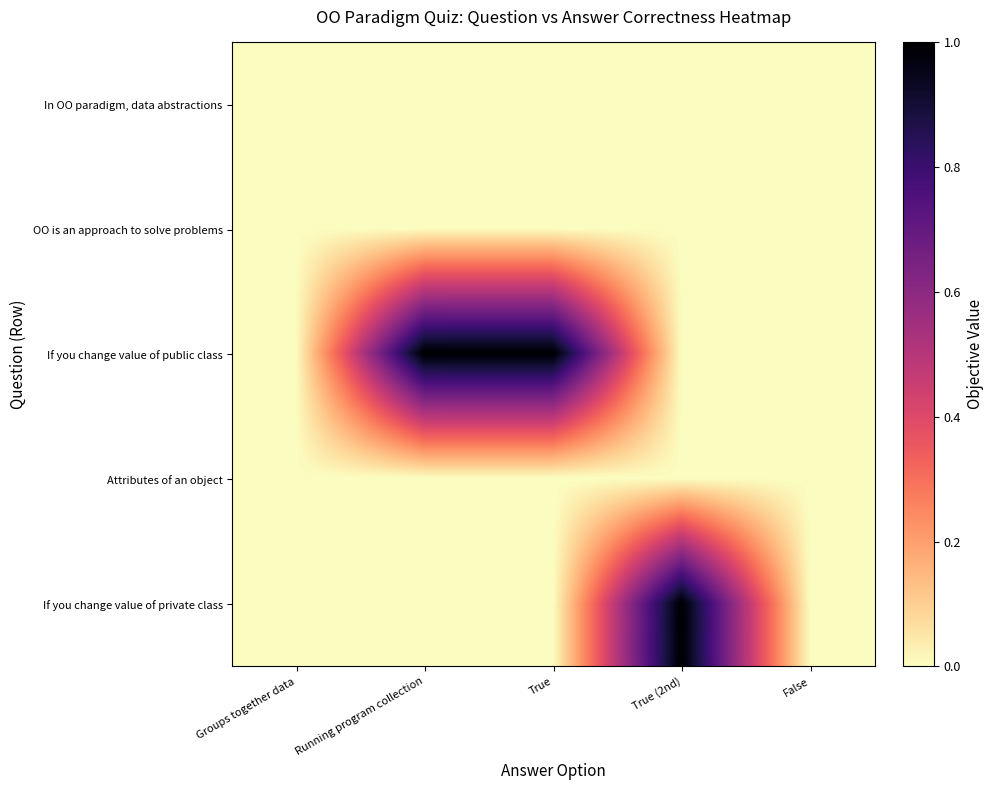

What is the greatest value displayed?

1